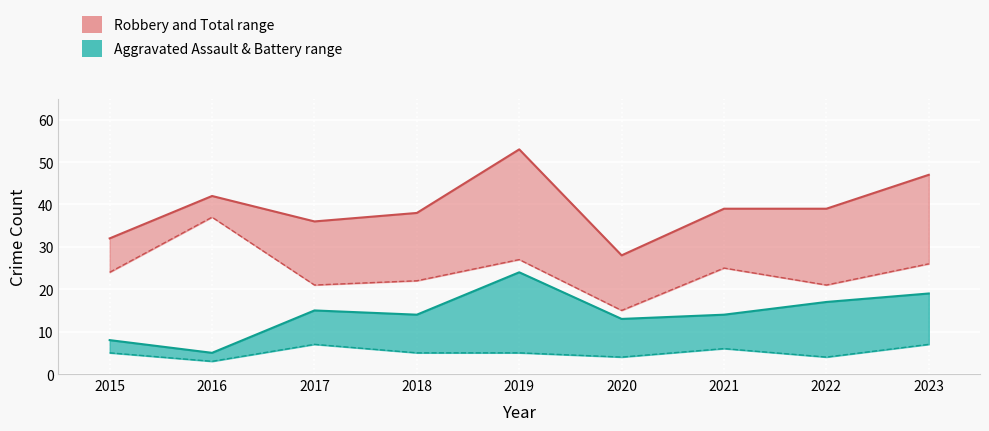

What is the average value of the Agg. Assault + Battery series?

14